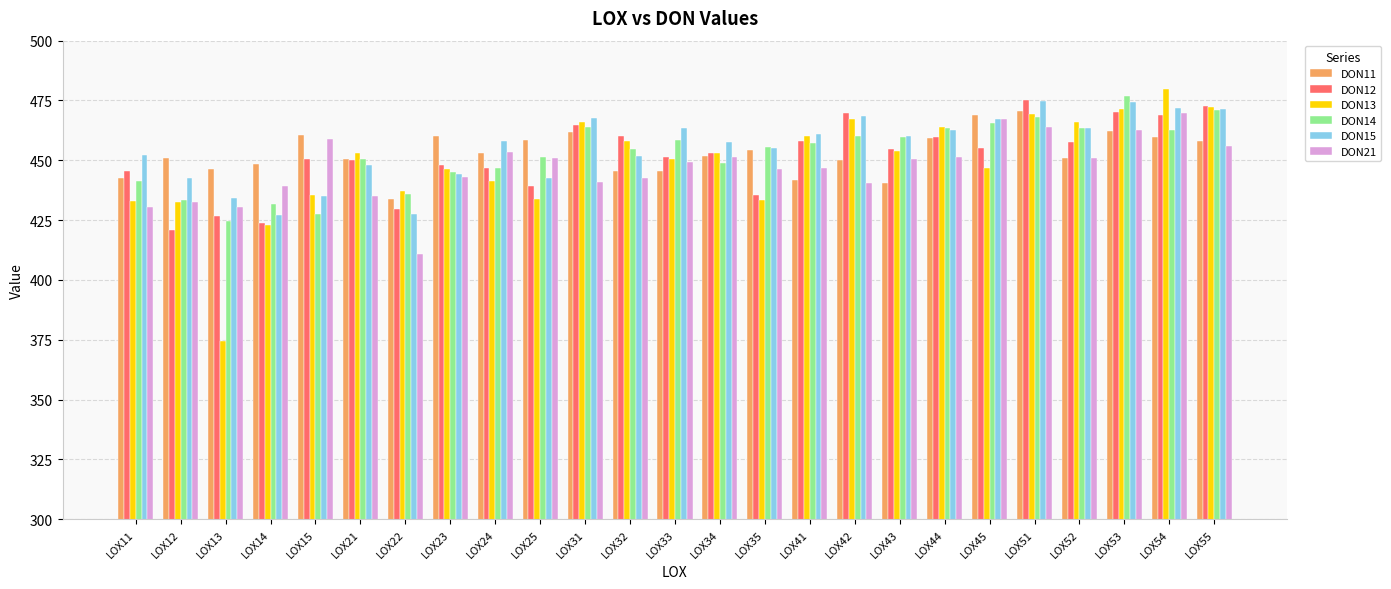

How many bars are there in each group?

6